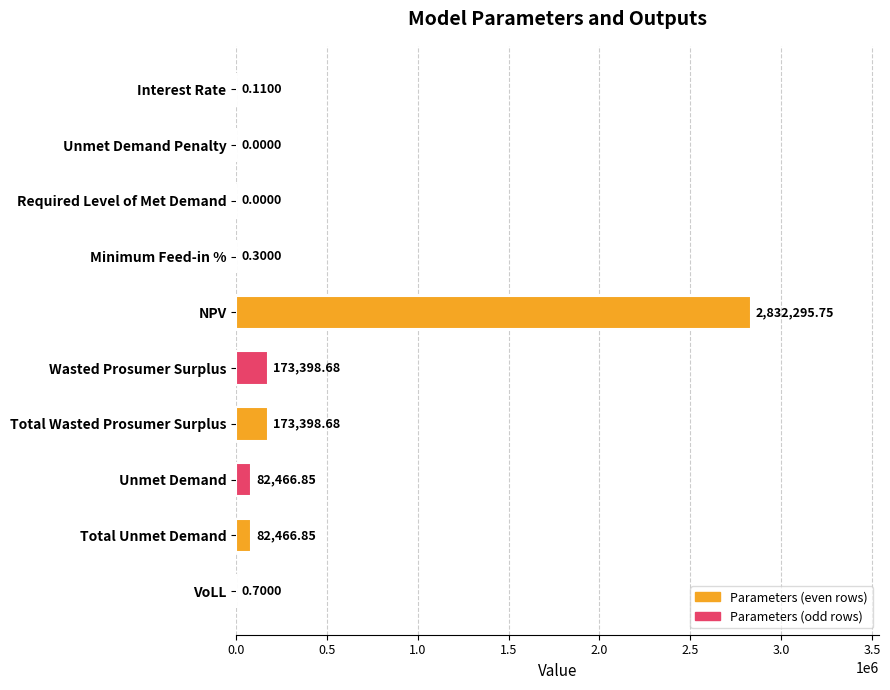

At which category does the chart reach its peak across all series?

NPV